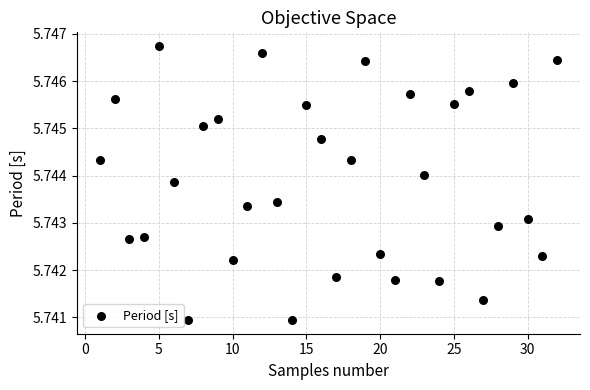

What is the range of X values (max minus min)?

31.0